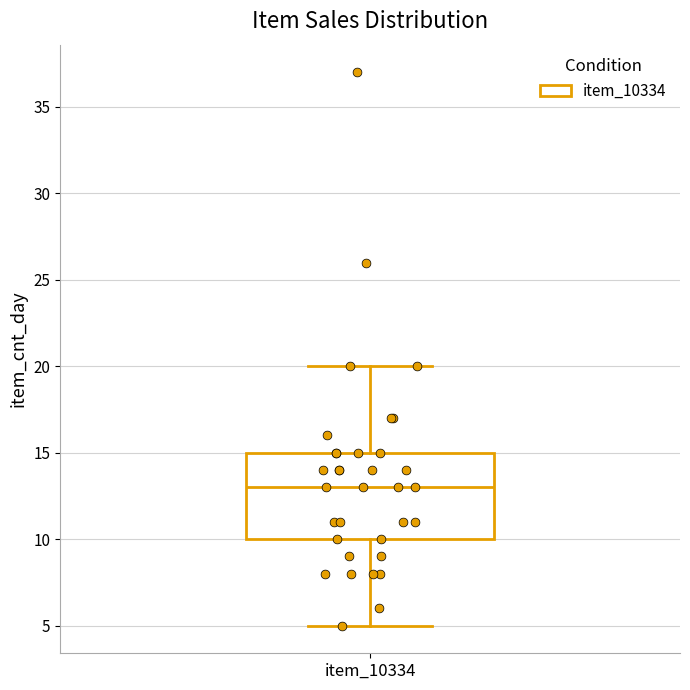

Read this box plot against the y-axis: the position of the median line, the range covered by the box, and the ends of both whiskers. The values are not printed on the chart, so give them approximately, as read against the axis.

median 13, box 10 to 15, whiskers 5 to 20